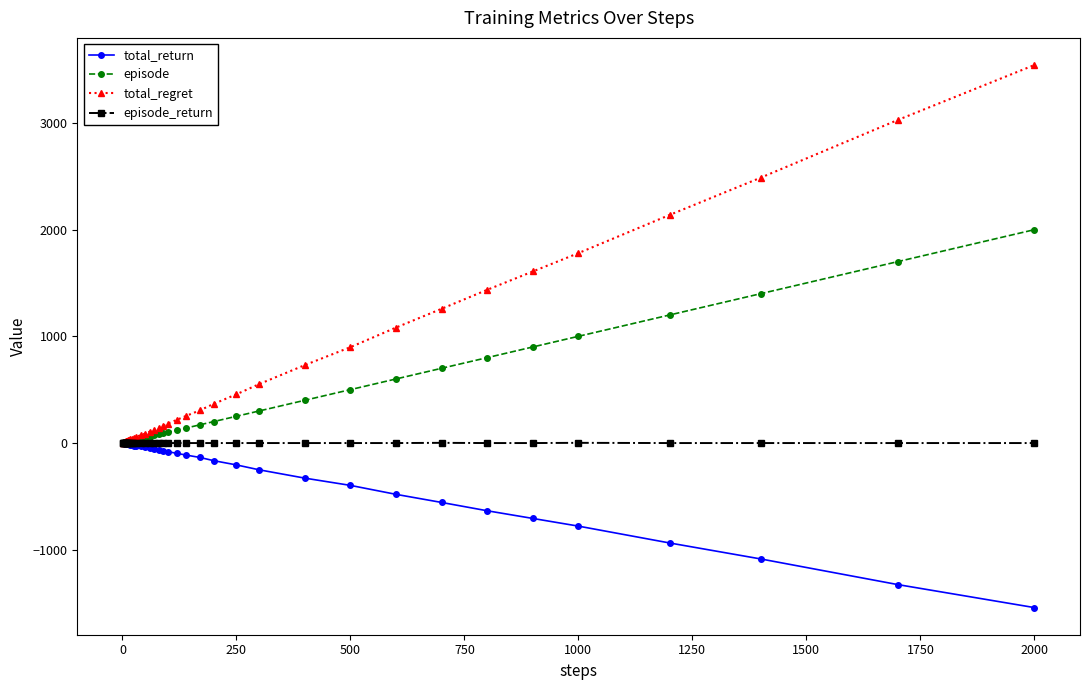

Which series has the largest range (max minus min)?

total_regret